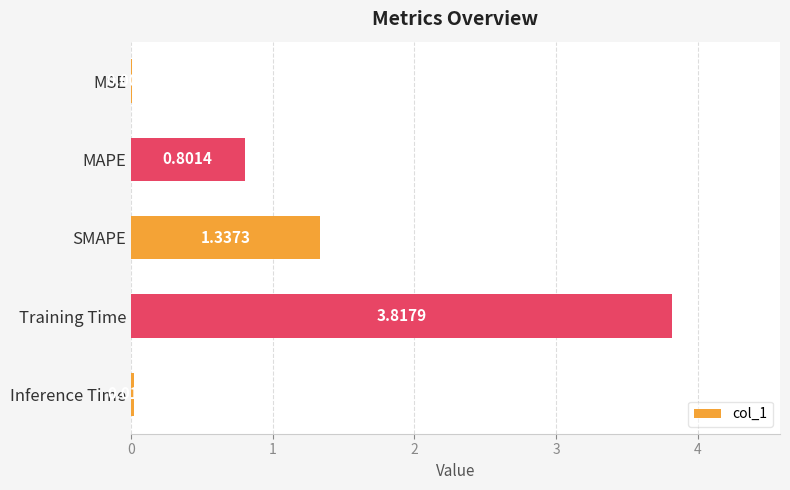

Which label corresponds to the largest value in the chart?

Training Time